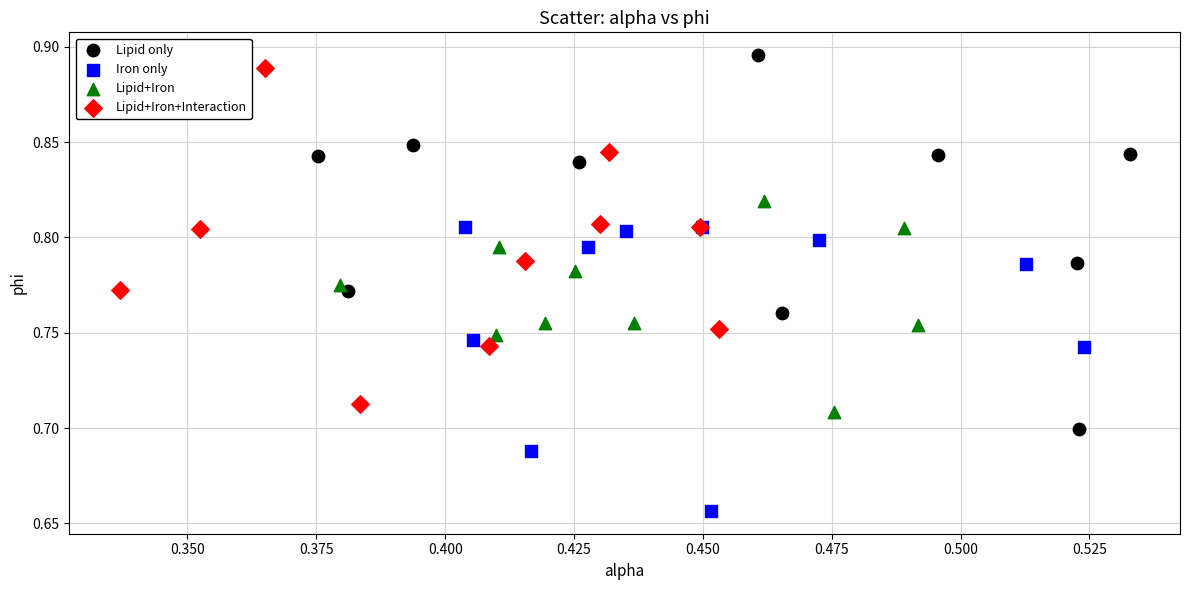

Which series has the widest spread of Y values?

Lipid only